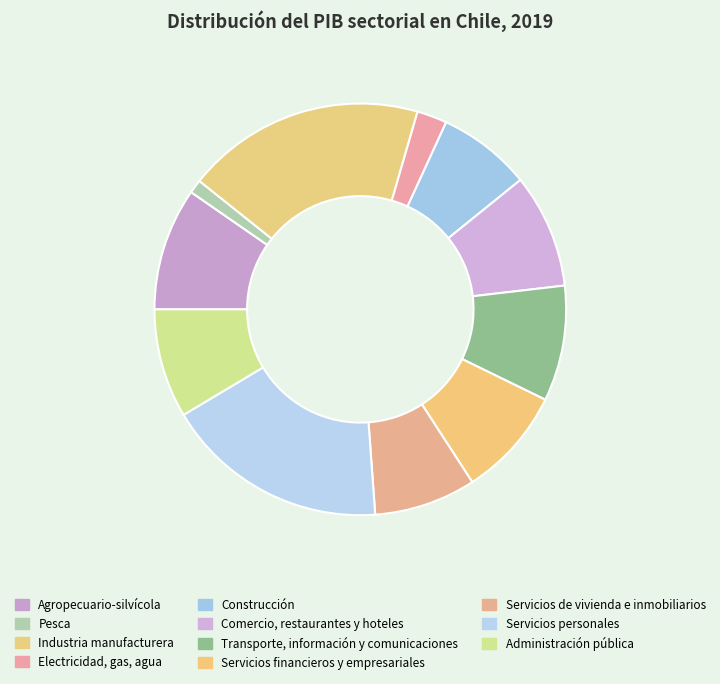

How many segments does this pie chart have?

11